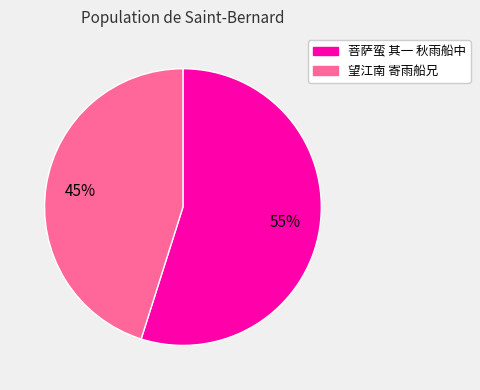

Which category has the smallest portion of the pie?

望江南 寄雨船兄